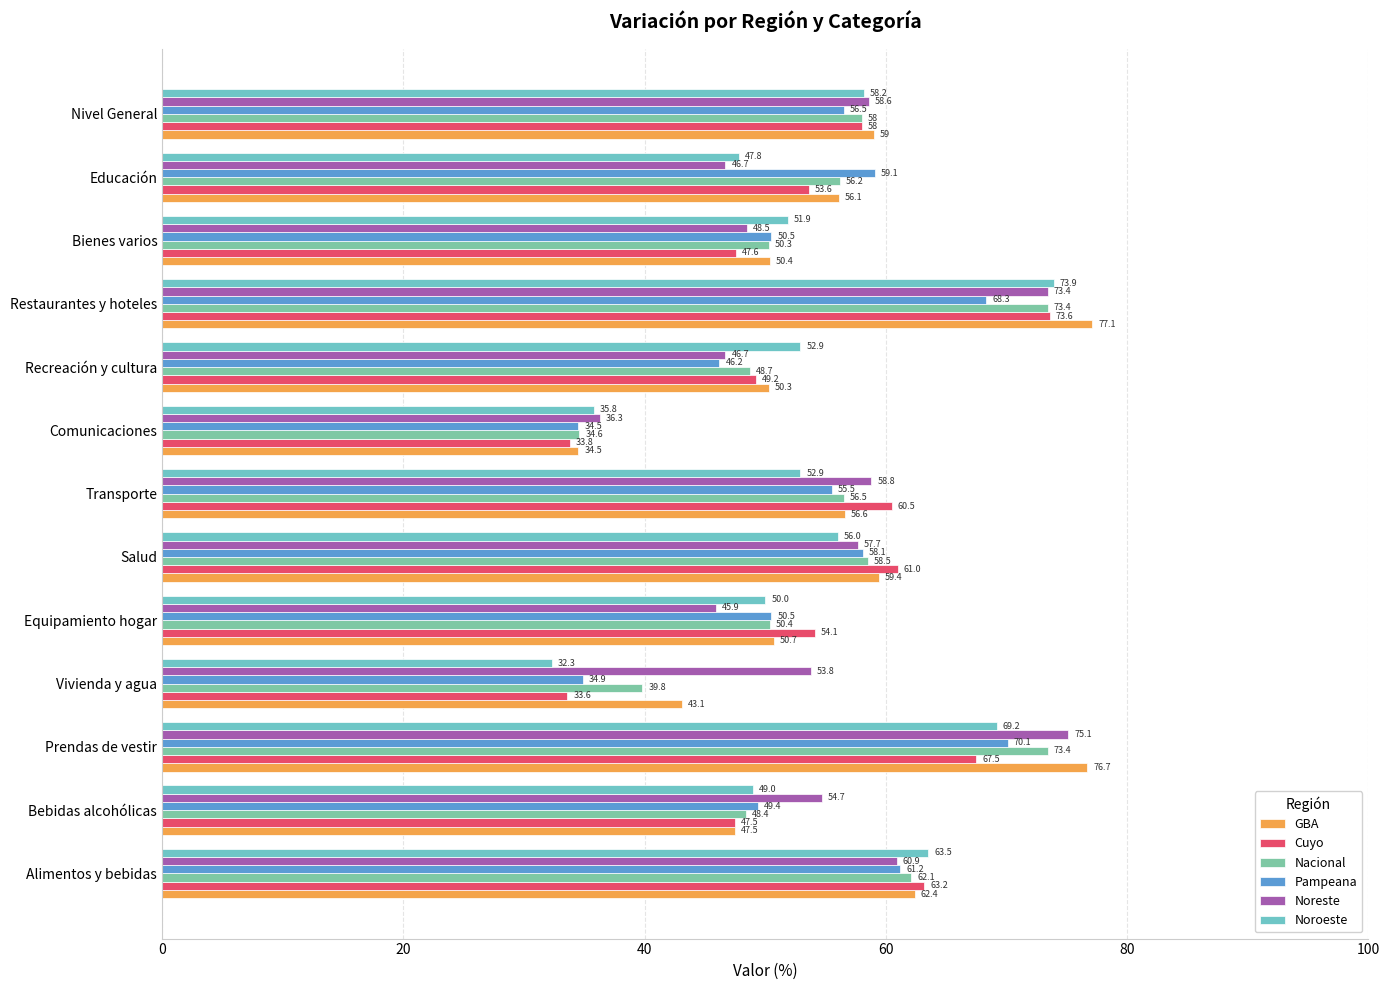

Where is GBA nearest to the value 55?

Educación